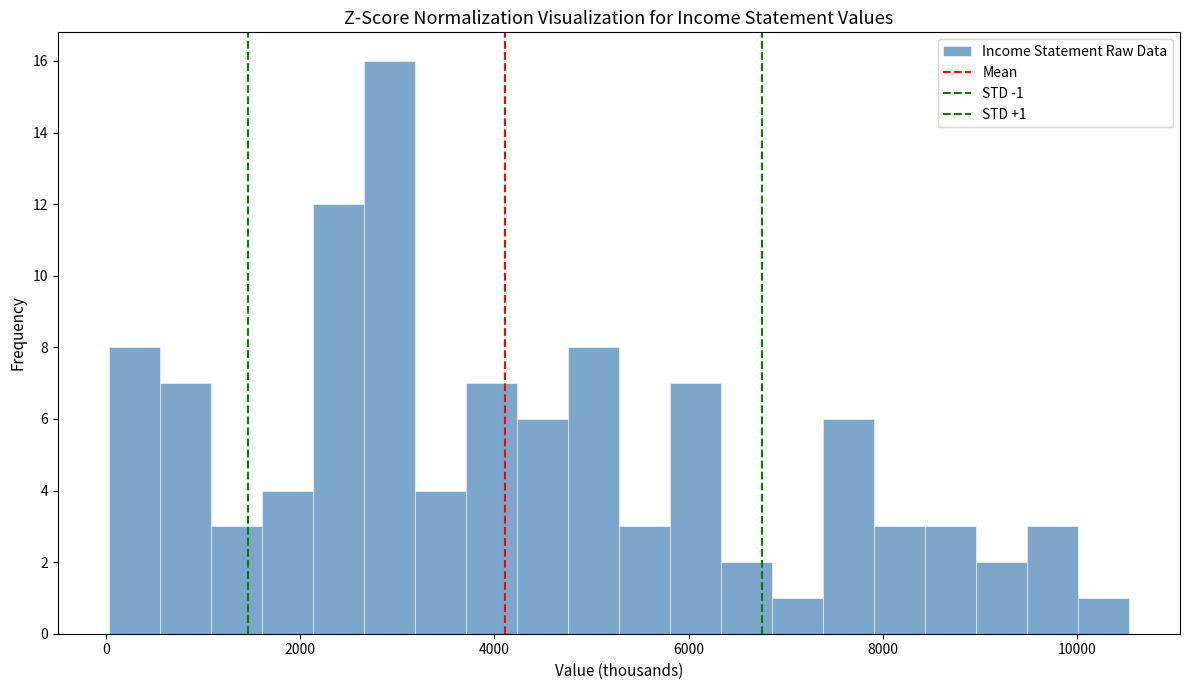

Read against the x-axis, roughly where is the centre of the tallest bar?

3000